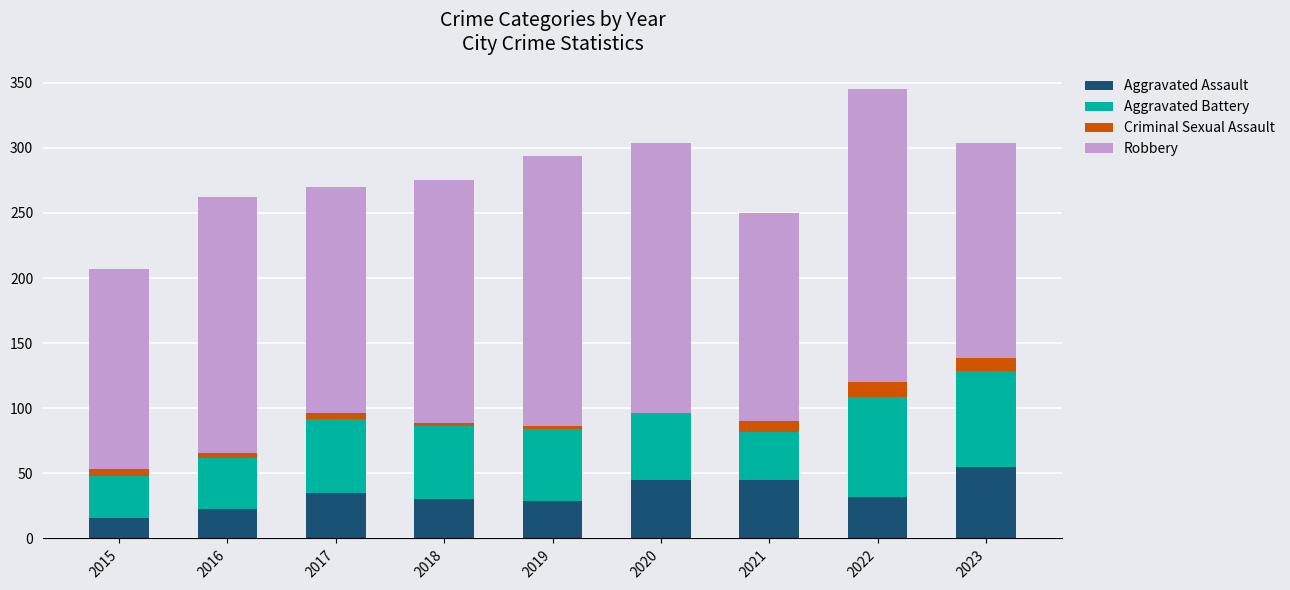

At which label does Aggravated Assault reach its peak?

2023